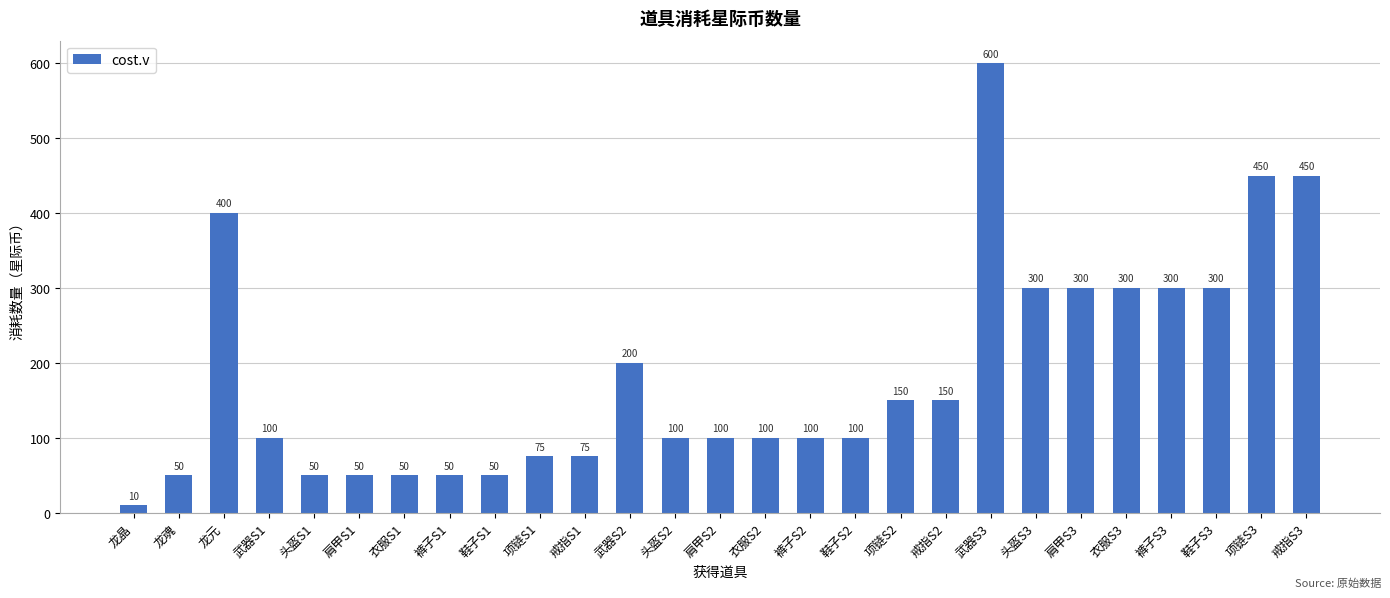

What is the value of the 23rd bar from the left?

300